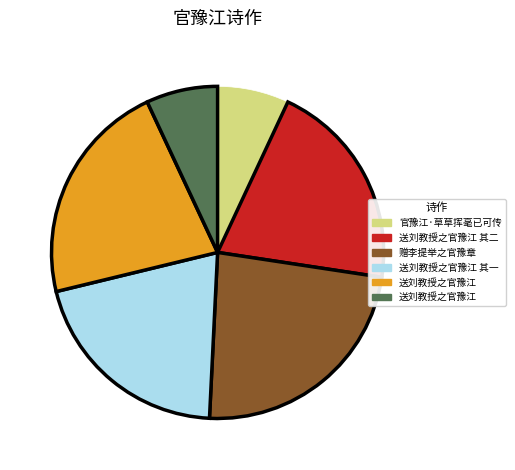

Is there any slice that represents more than half of the pie?

No